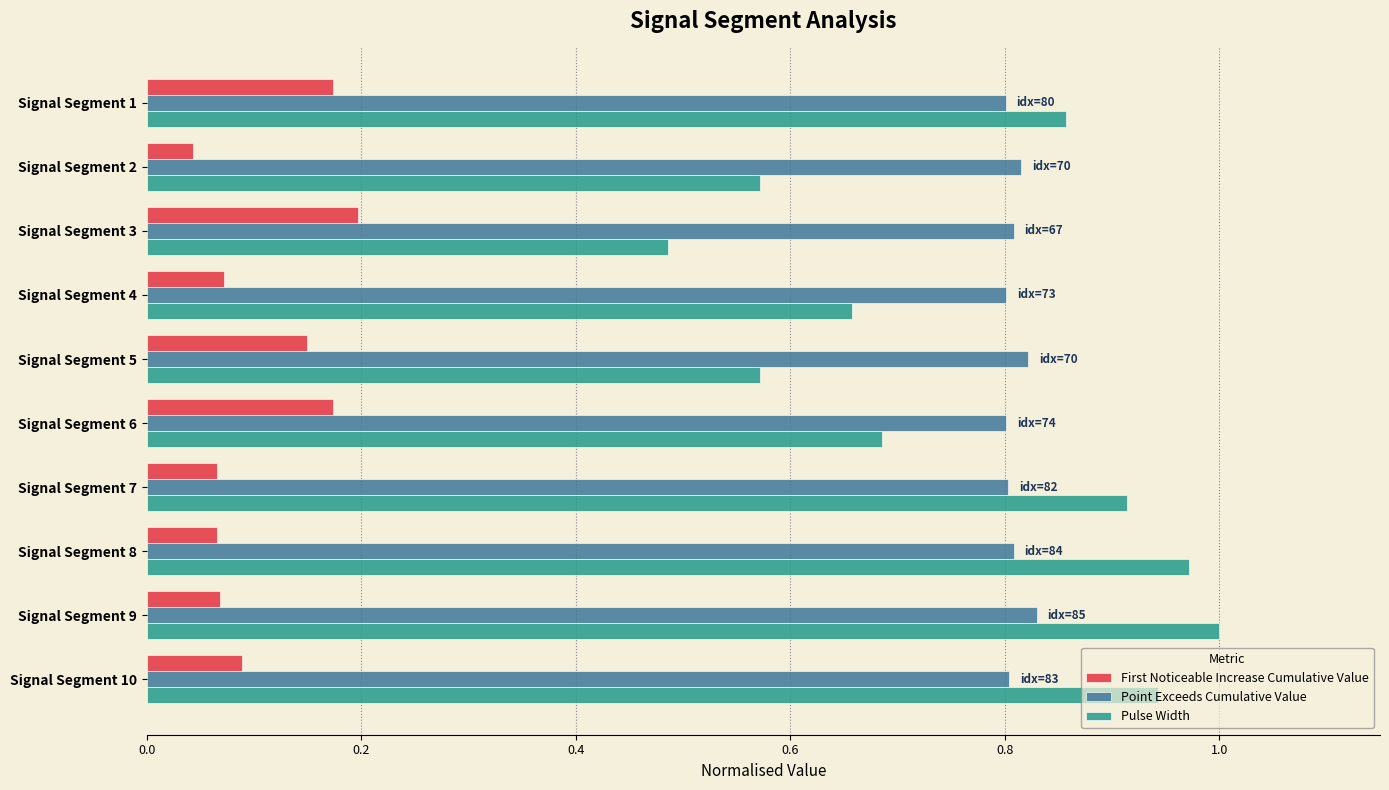

Count the number of data series in this chart.

3